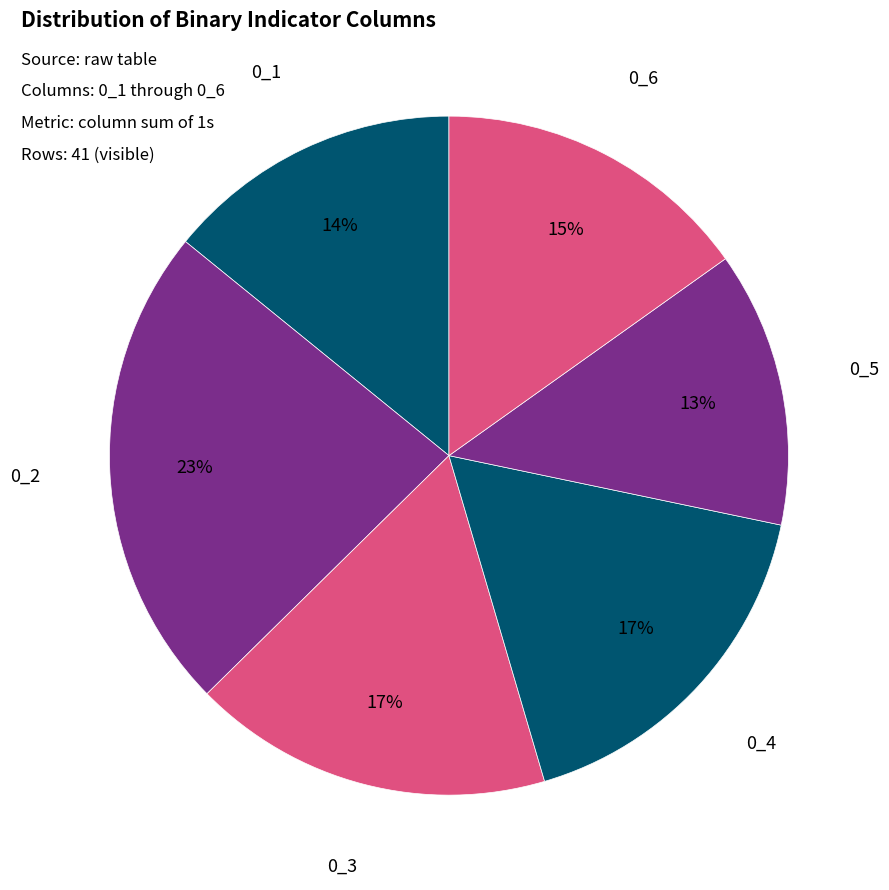

Count the number of slices in the pie.

6